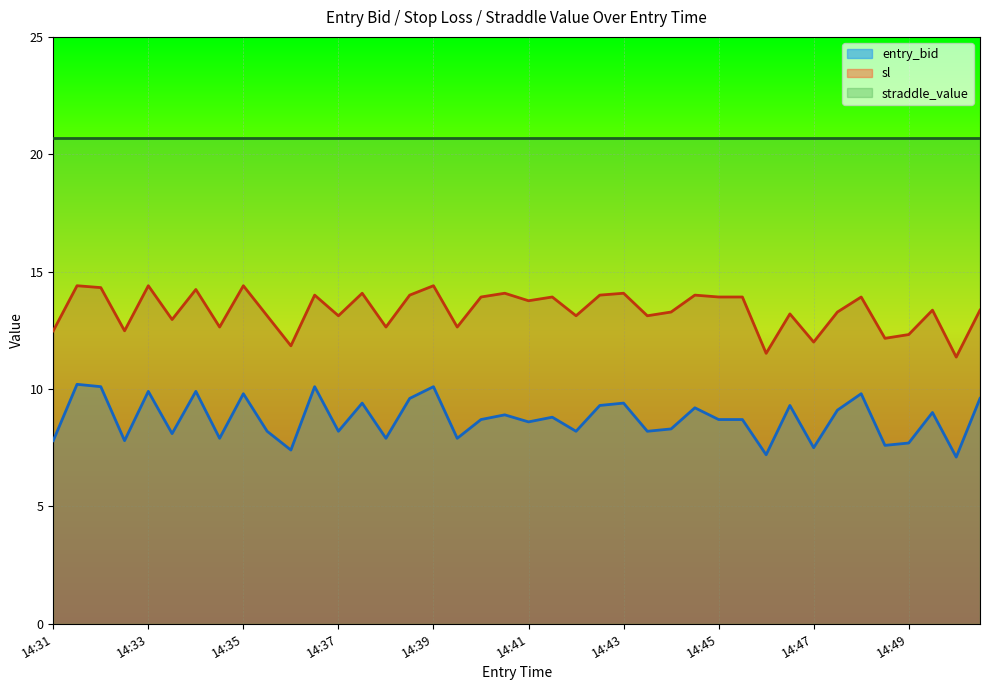

What is the approximate value of entry_bid at 14:49?

7.7